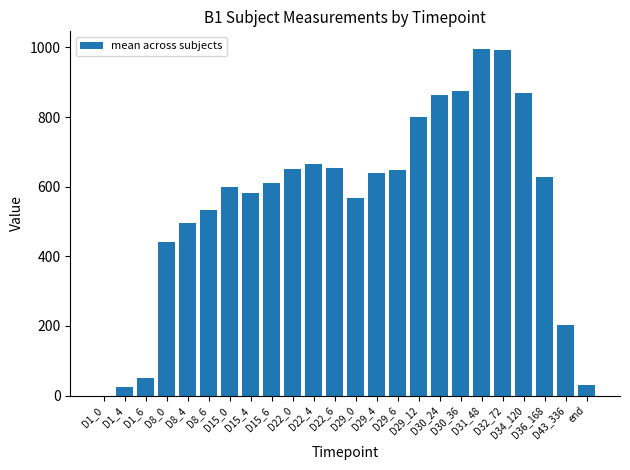

Are the bars horizontal?

No